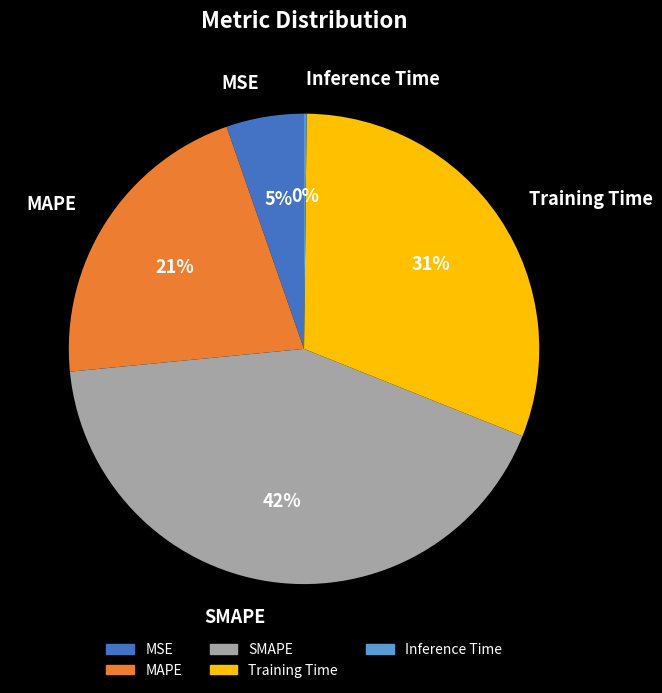

To the nearest percent, what portion does SMAPE represent?

42%